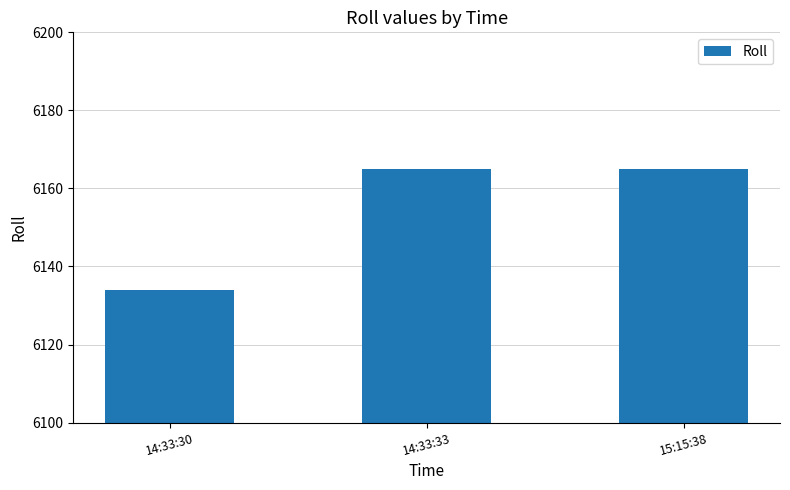

Count the number of categories in the chart.

3